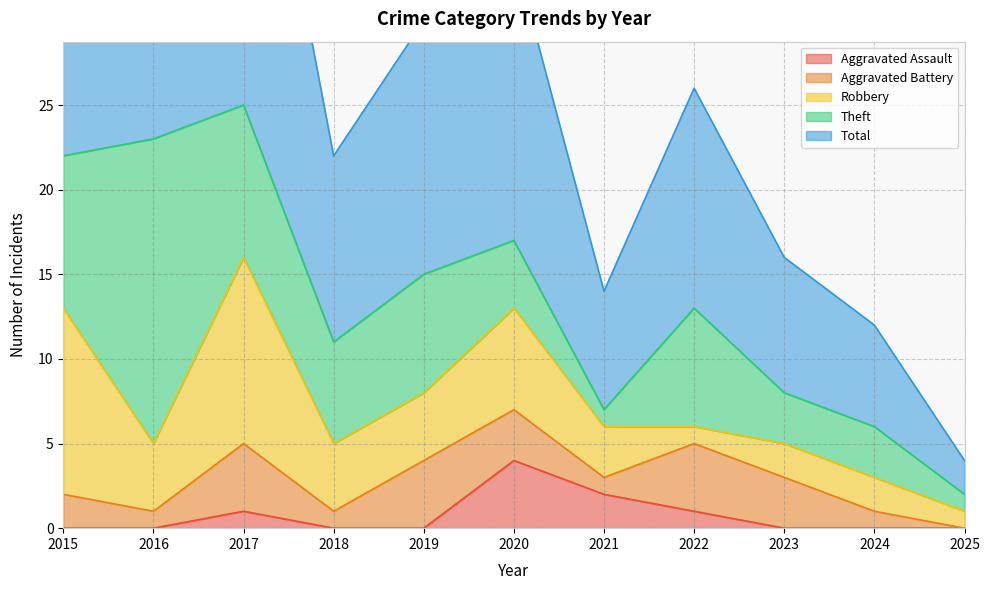

What is the maximum value shown in the chart?

25